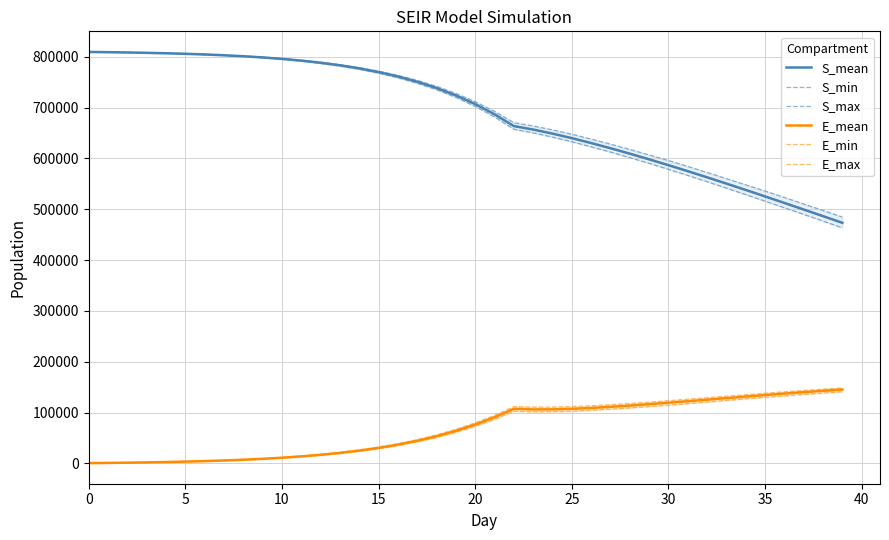

Count the number of data series in this chart.

6